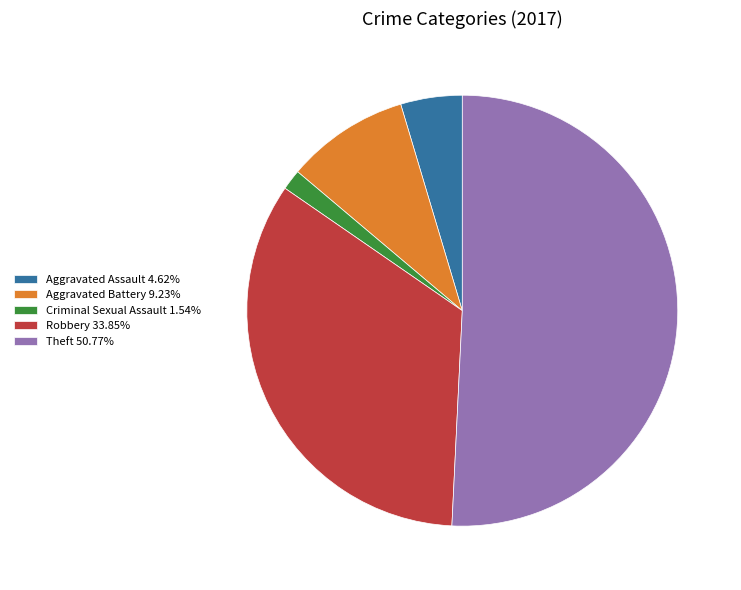

What is the ratio of the value at Criminal Sexual Assault 1.54% to the value at Aggravated Assault 4.62%?

0.3